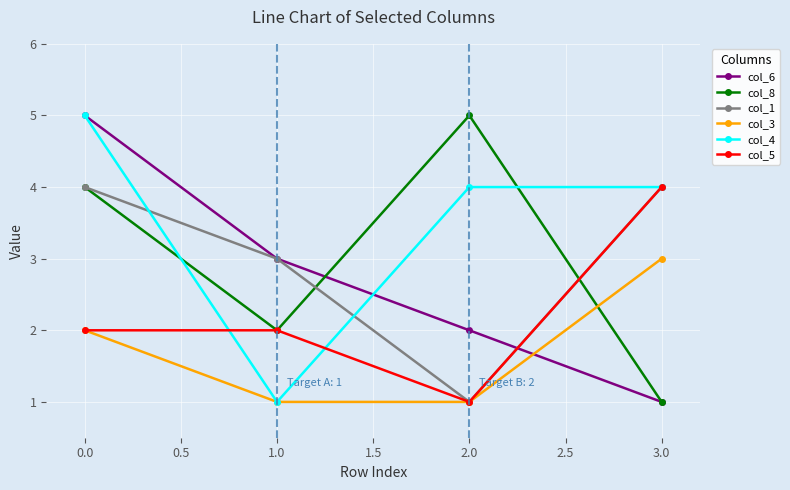

Read the col_6 value at 1.0.

3